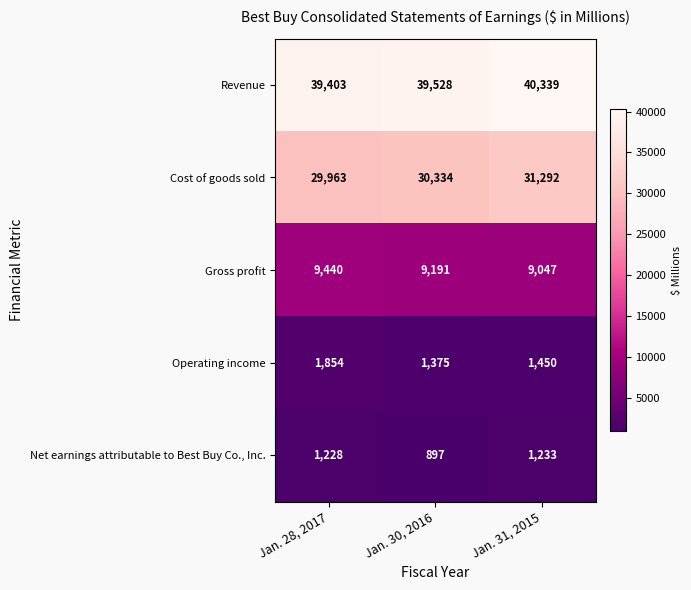

Reading left to right, extract all data points from this chart.

Revenue: Jan. 28, 2017=39403	Jan. 30, 2016=39528	Jan. 31, 2015=40339
Cost of goods sold: Jan. 28, 2017=29963	Jan. 30, 2016=30334	Jan. 31, 2015=31292
Gross profit: Jan. 28, 2017=9440	Jan. 30, 2016=9191	Jan. 31, 2015=9047
Operating income: Jan. 28, 2017=1854	Jan. 30, 2016=1375	Jan. 31, 2015=1450
Net earnings attributable to Best Buy Co., Inc.: Jan. 28, 2017=1228	Jan. 30, 2016=897	Jan. 31, 2015=1233